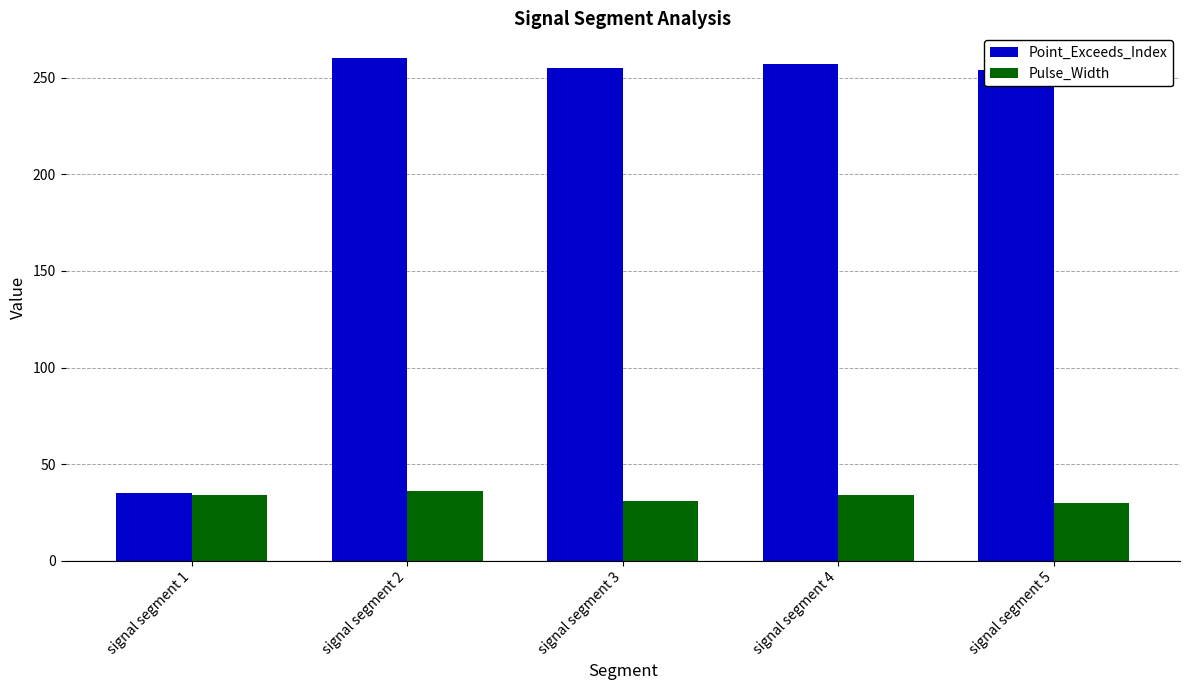

How many data points in Pulse_Width are less than 34?

2